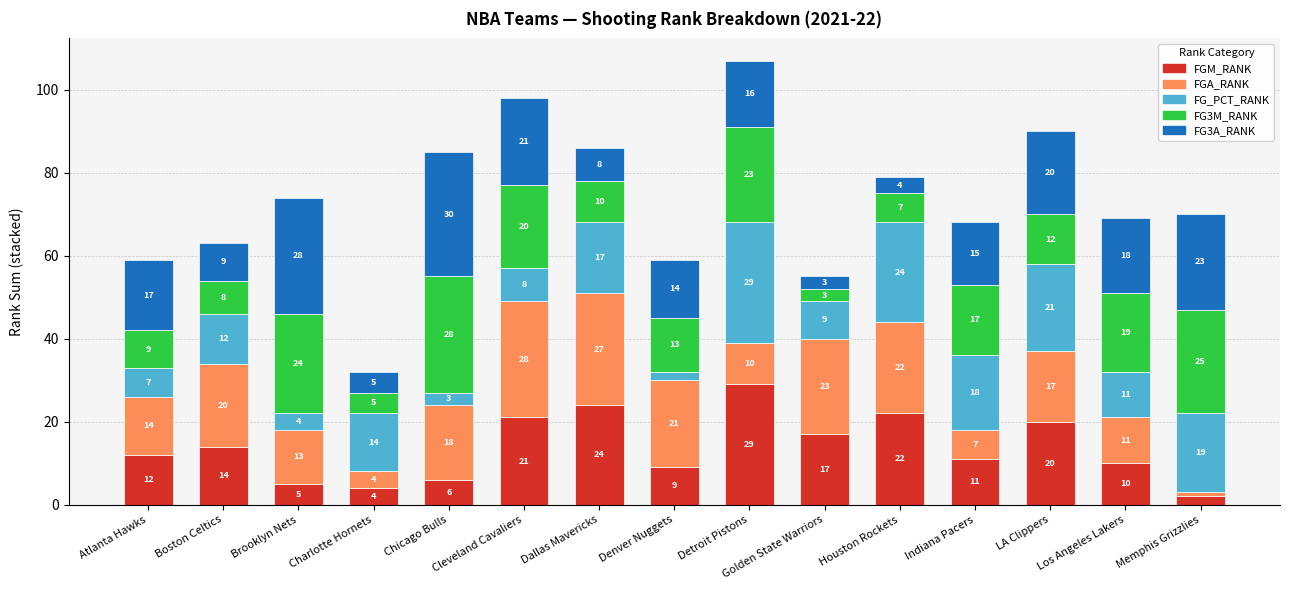

What is the difference between the FGM_RANK values at Golden State Warriors and Charlotte Hornets?

13